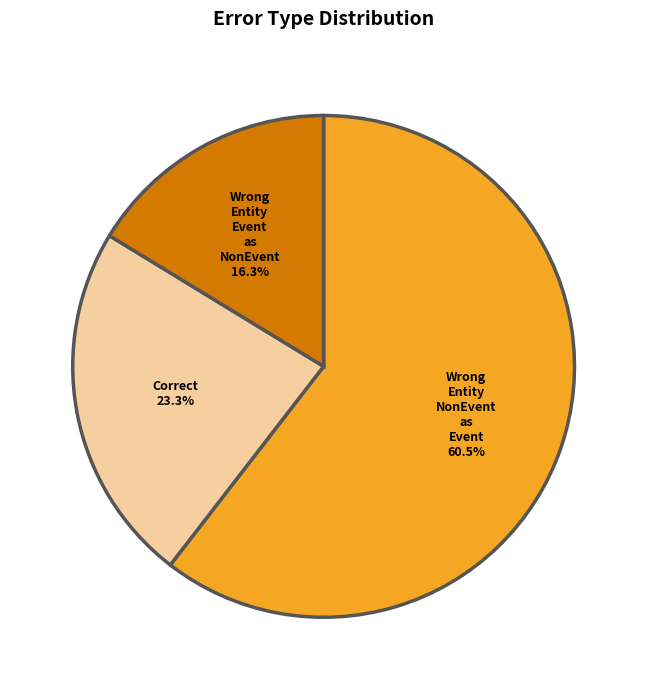

To the nearest percent, what is the average slice percentage?

33%